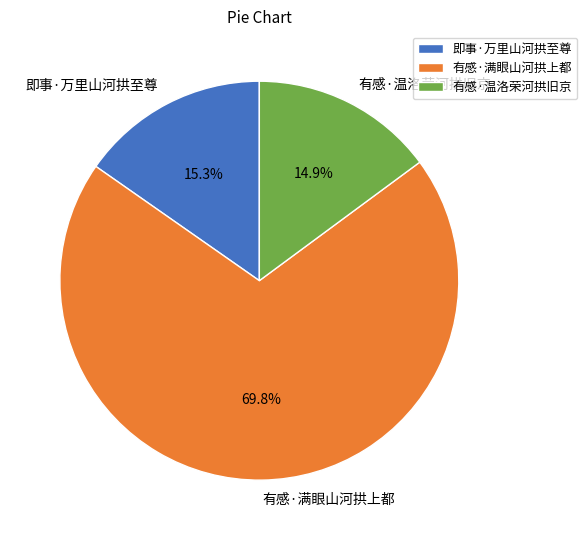

Is there a majority slice in this chart?

Yes